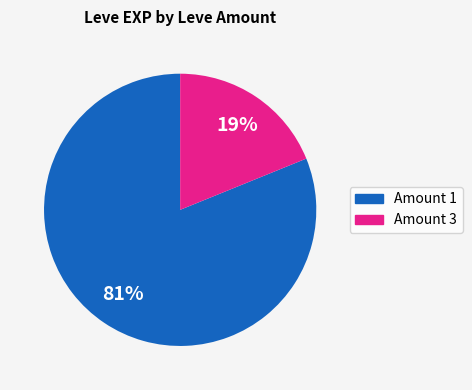

To the nearest percent, what is the average slice percentage?

50%